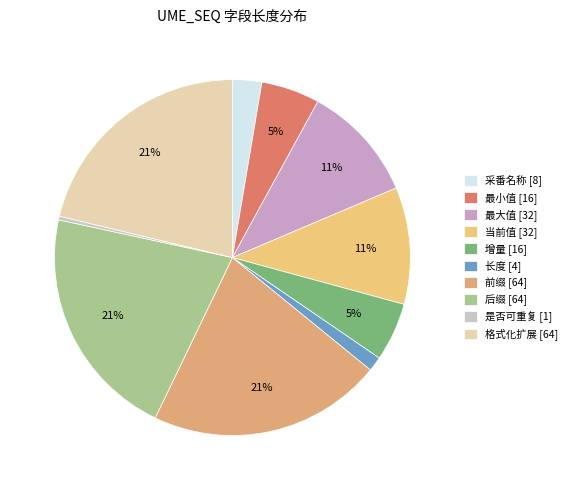

How many segments does this pie chart have?

10